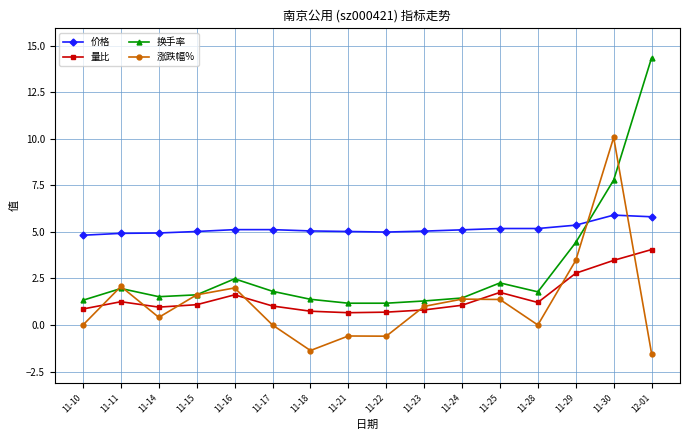

What is the smallest value displayed?

-1.5